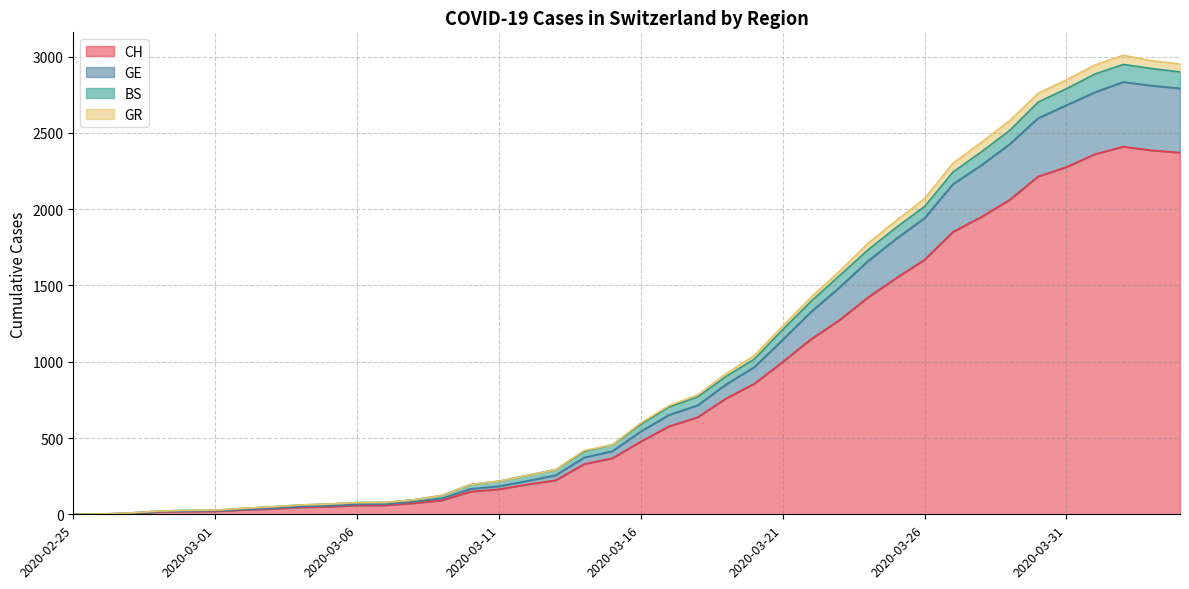

What is the spread (max minus min) of values at 2020-03-21?

235